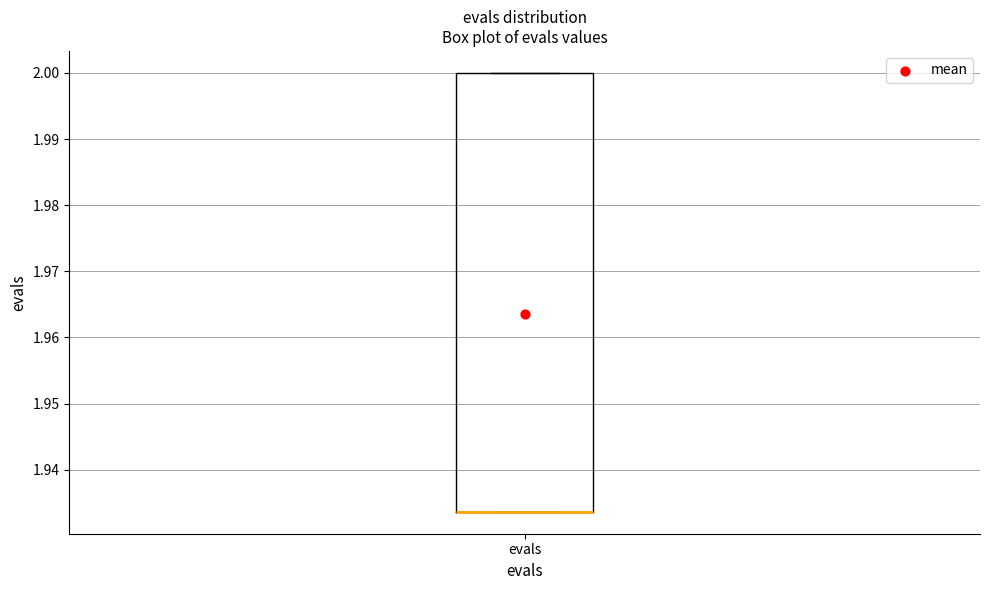

Transcribe this box plot: give where the median line is, the range the box spans, and where the two whiskers end, as read against the y-axis. The values are not printed on the chart, so give them approximately, as read against the axis.

median 1.934 (drawn on the box's lower edge), box 1.934 to 2.000, whiskers 1.934 to 2.000